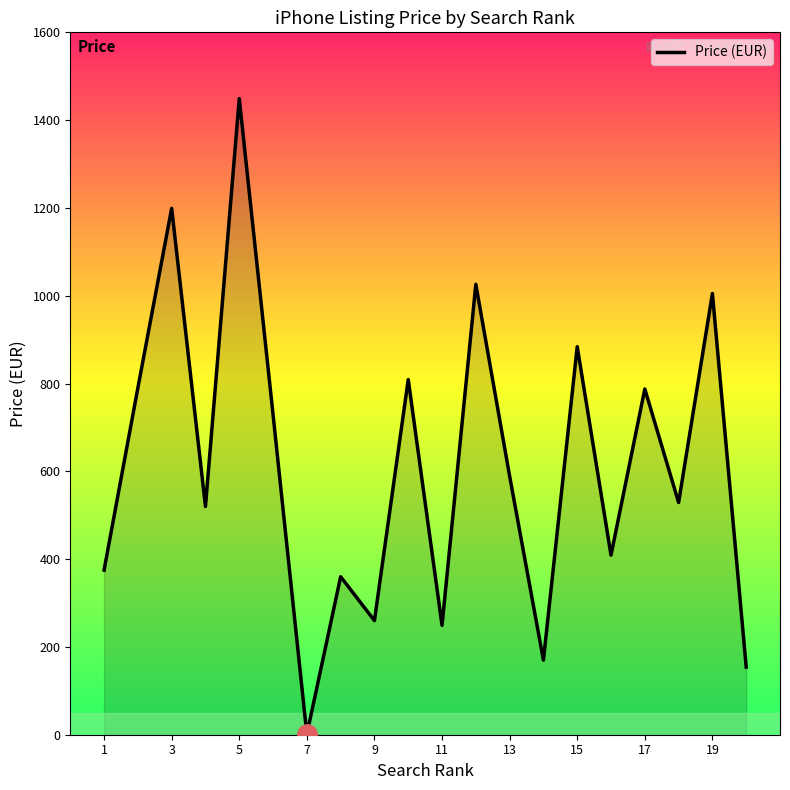

What is the maximum value shown in the chart?

1449.0